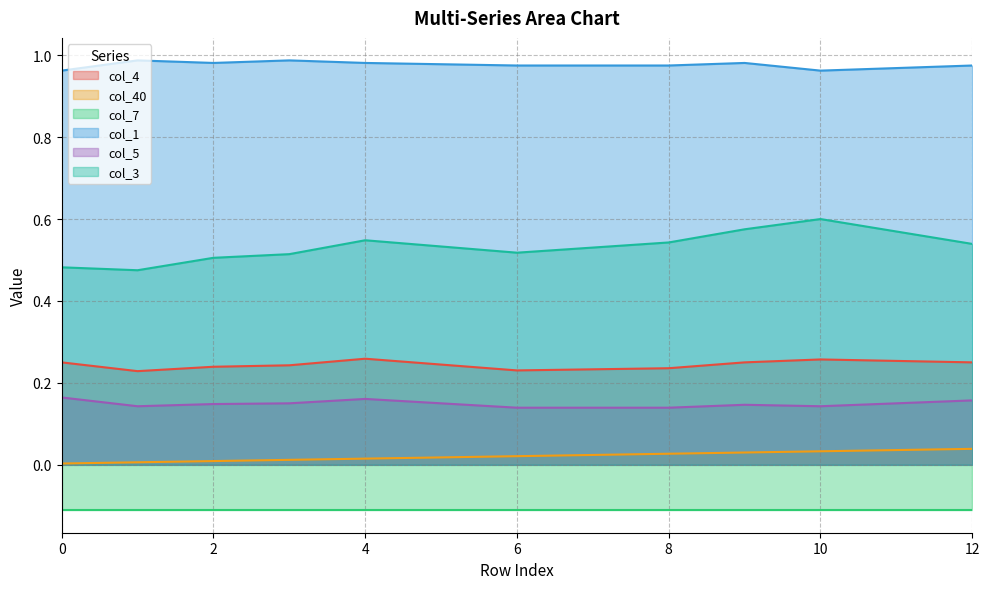

True or false: col_3 and col_40 cross at least once.

False